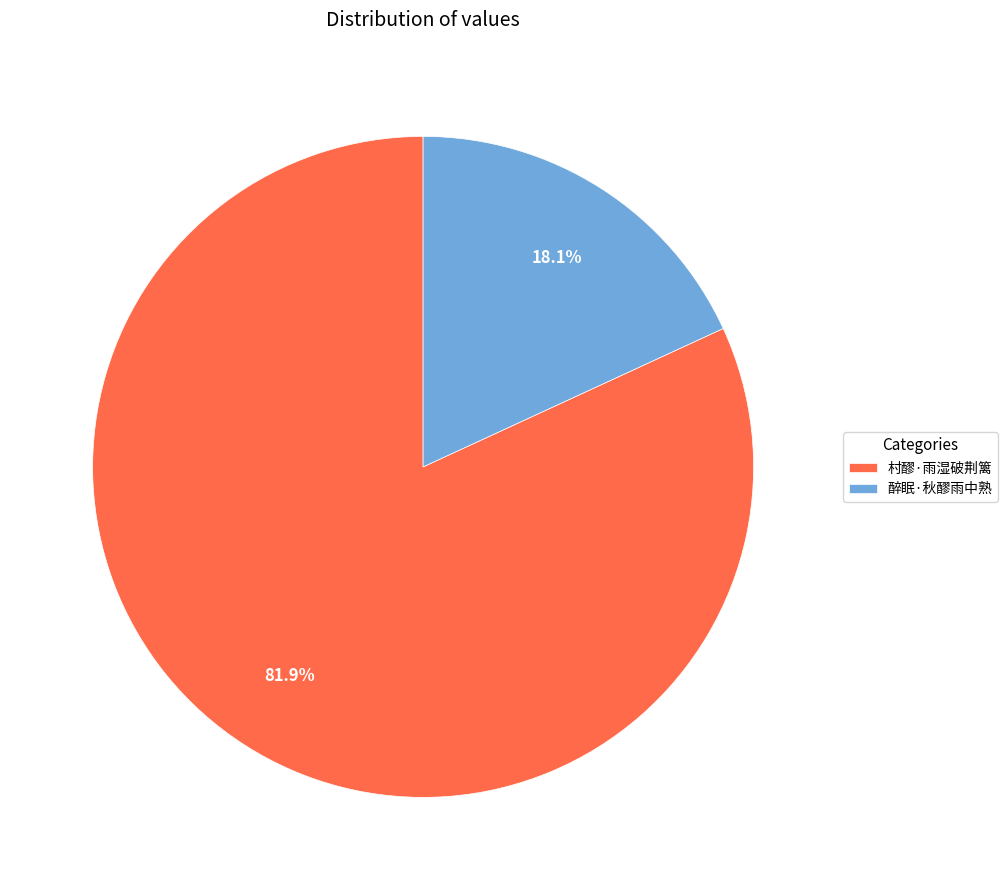

To the nearest percent, what is the average slice percentage?

50%